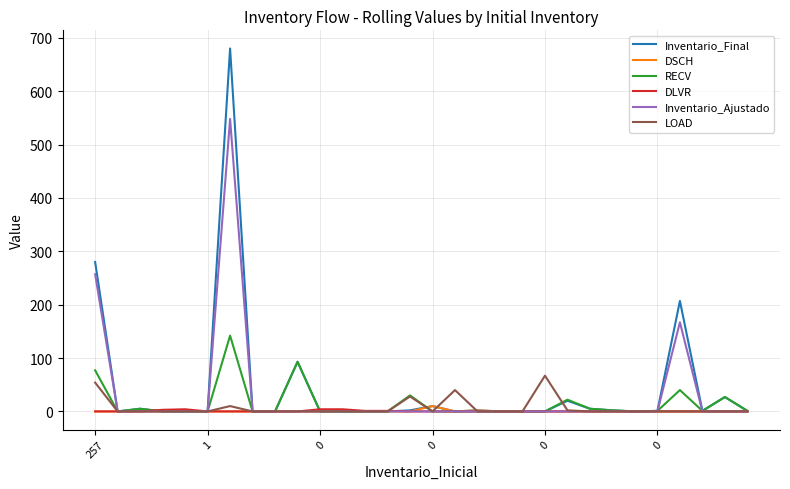

True or false: RECV has more than 2 interior local peaks.

True